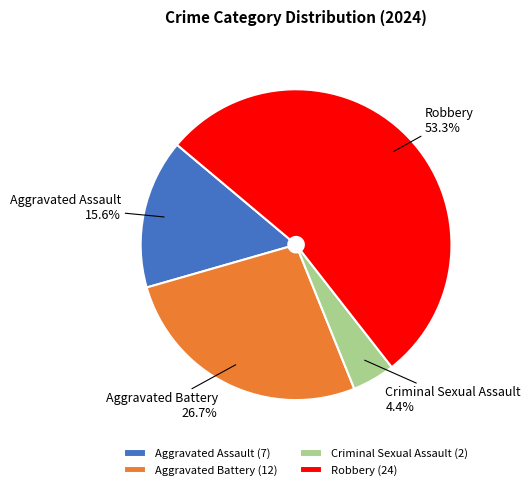

What percentage is NOT represented by Aggravated Assault?

84.4%